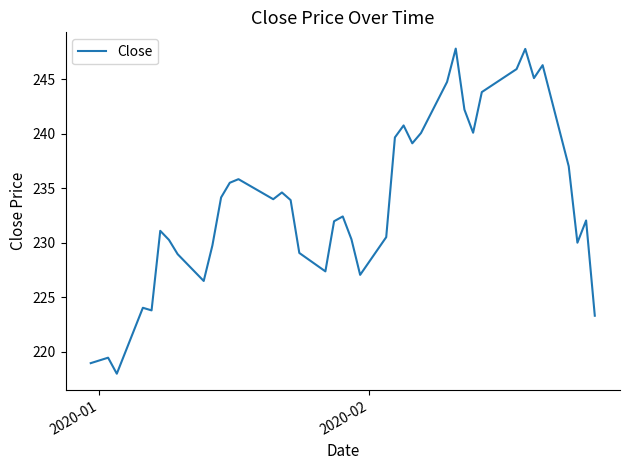

What is the minimum value shown in the chart?

218.0